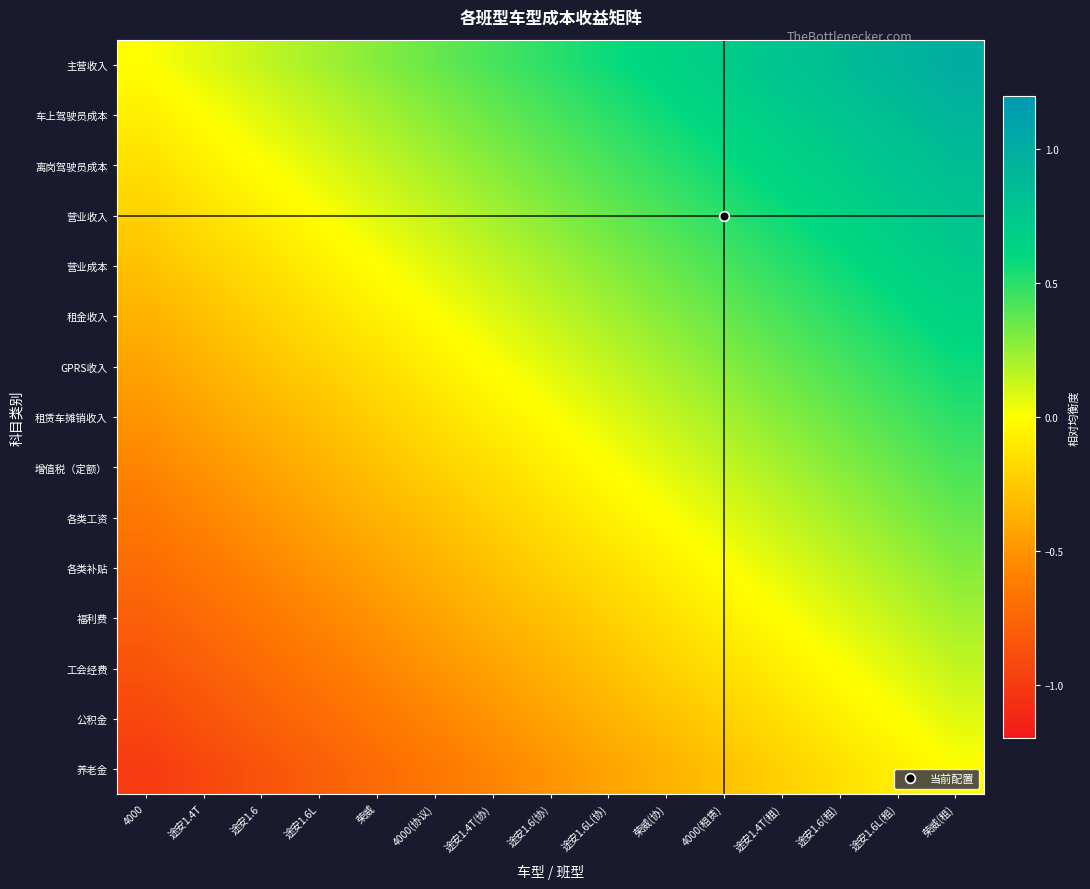

List the series in order of their peak value, highest first.

主营收入, 车上驾驶员成本, 离岗驾驶员成本, 营业收入, 营业成本, 租金收入, GPRS收入, 租赁车摊销收入, 增值税（定额）, 各类工资, 各类补贴, 福利费, 工会经费, 公积金, 养老金